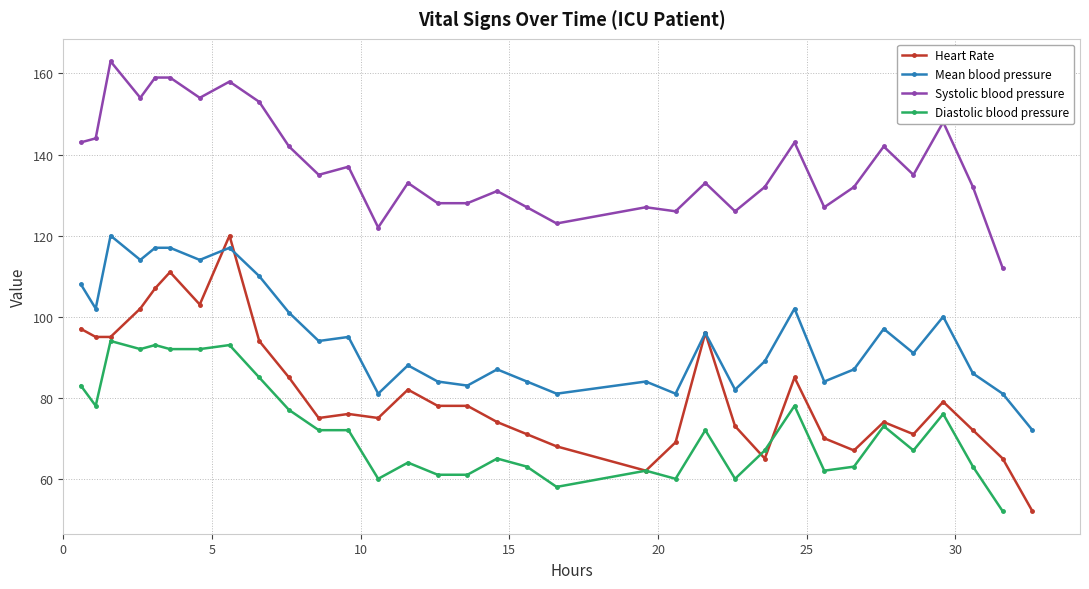

What is the maximum value for Mean blood pressure?

120